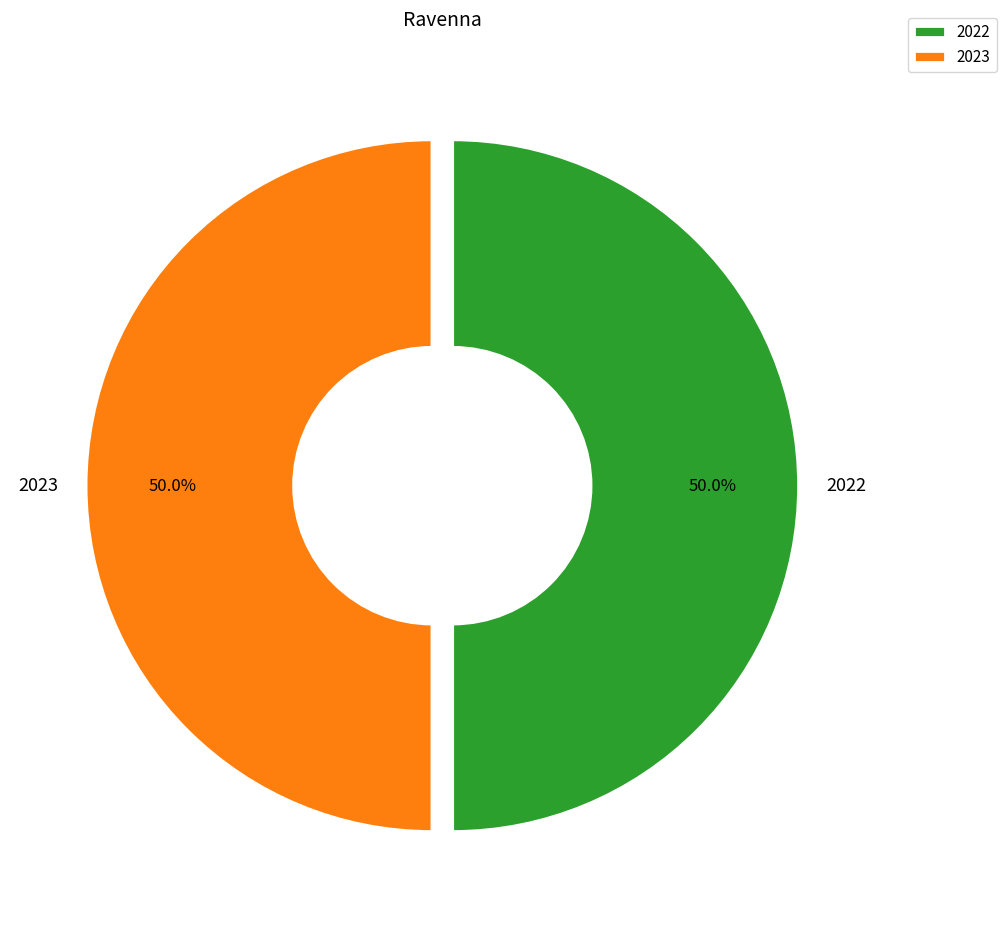

What is the ratio of the value at 2022 to the value at 2023?

1.0